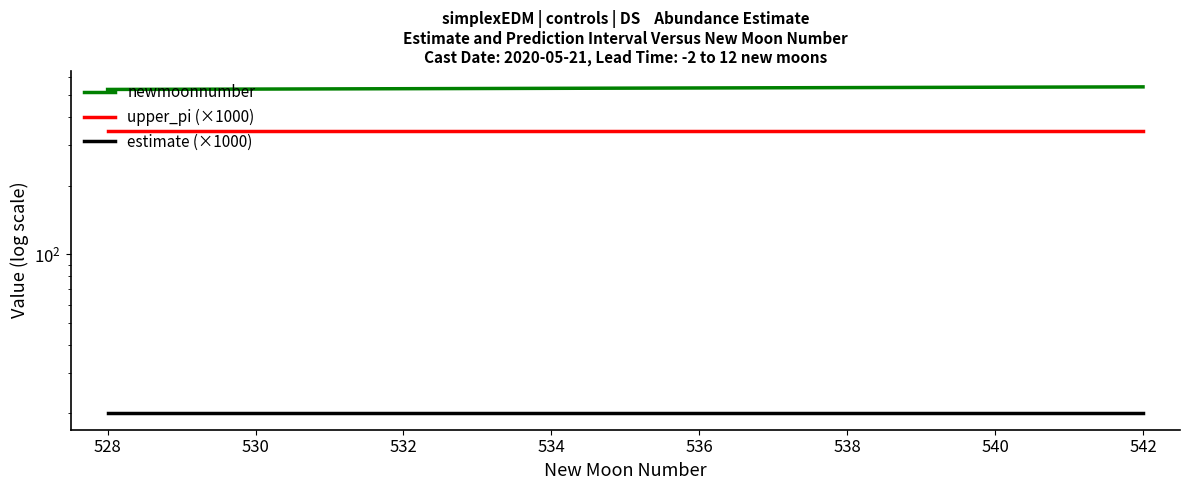

True or false: upper_pi (×1000) and estimate (×1000) intersect in this chart.

False